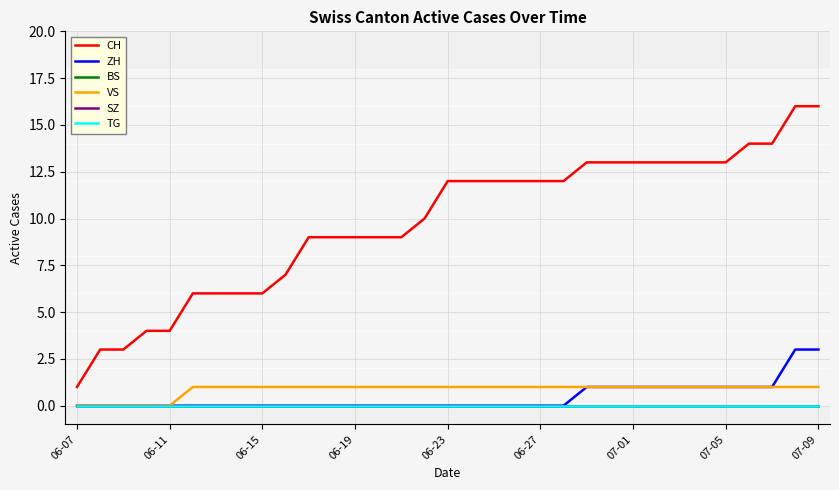

Is this an area chart (filled region under the line)?

No